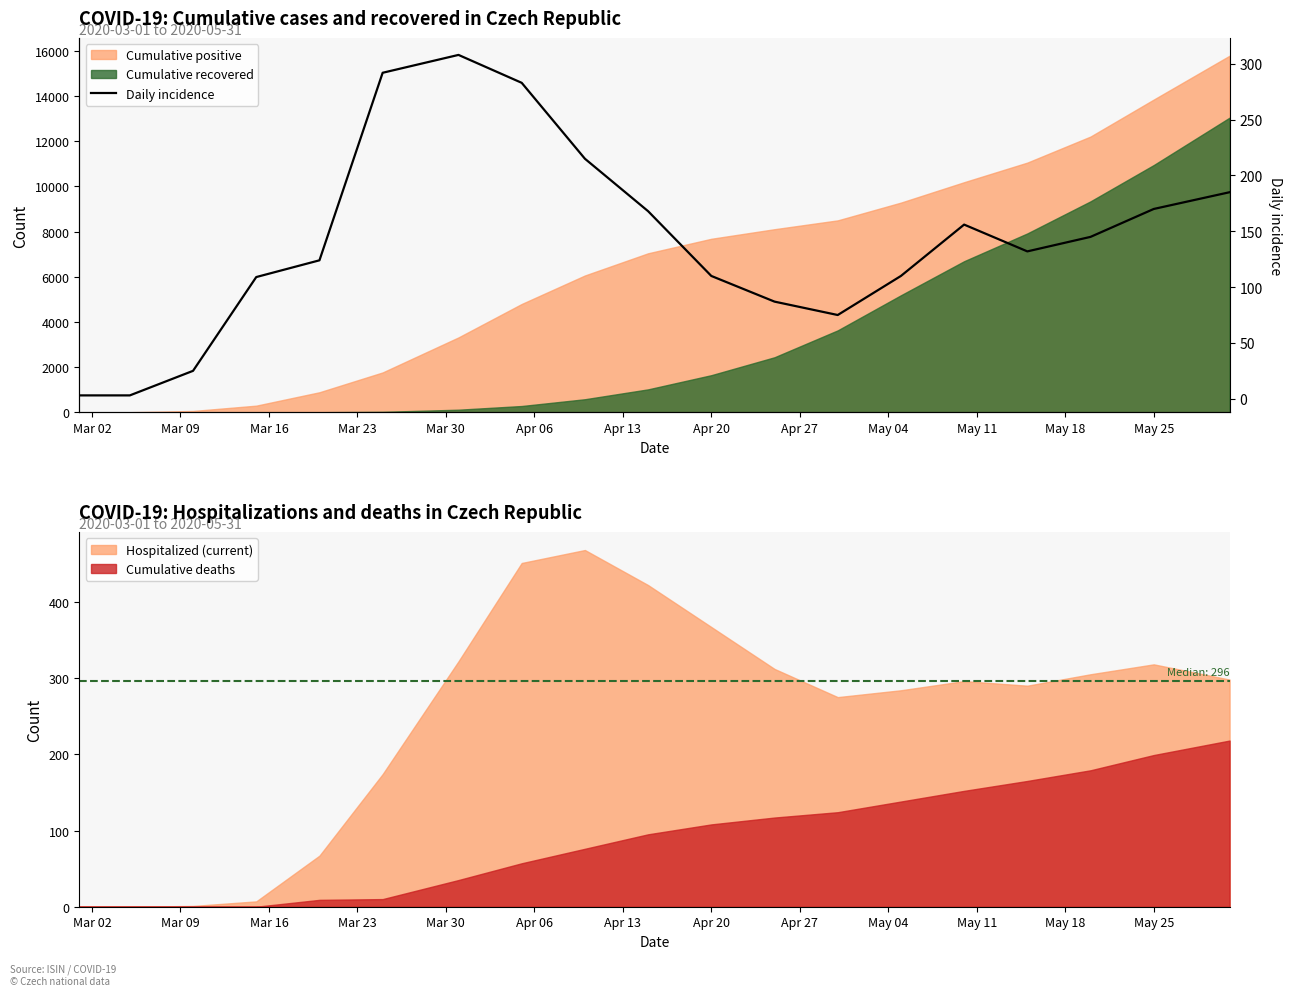

What is the highest value of the Hospitalized (current) series?

468